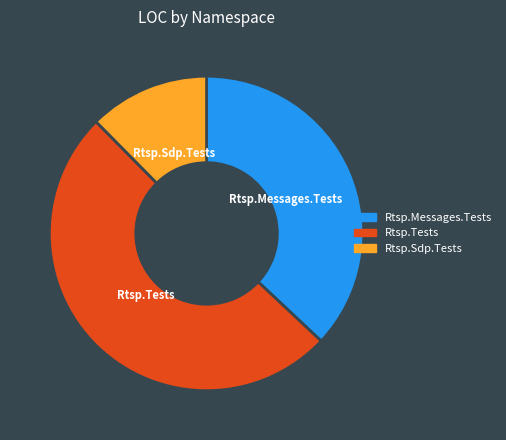

How many segments does this pie chart have?

3